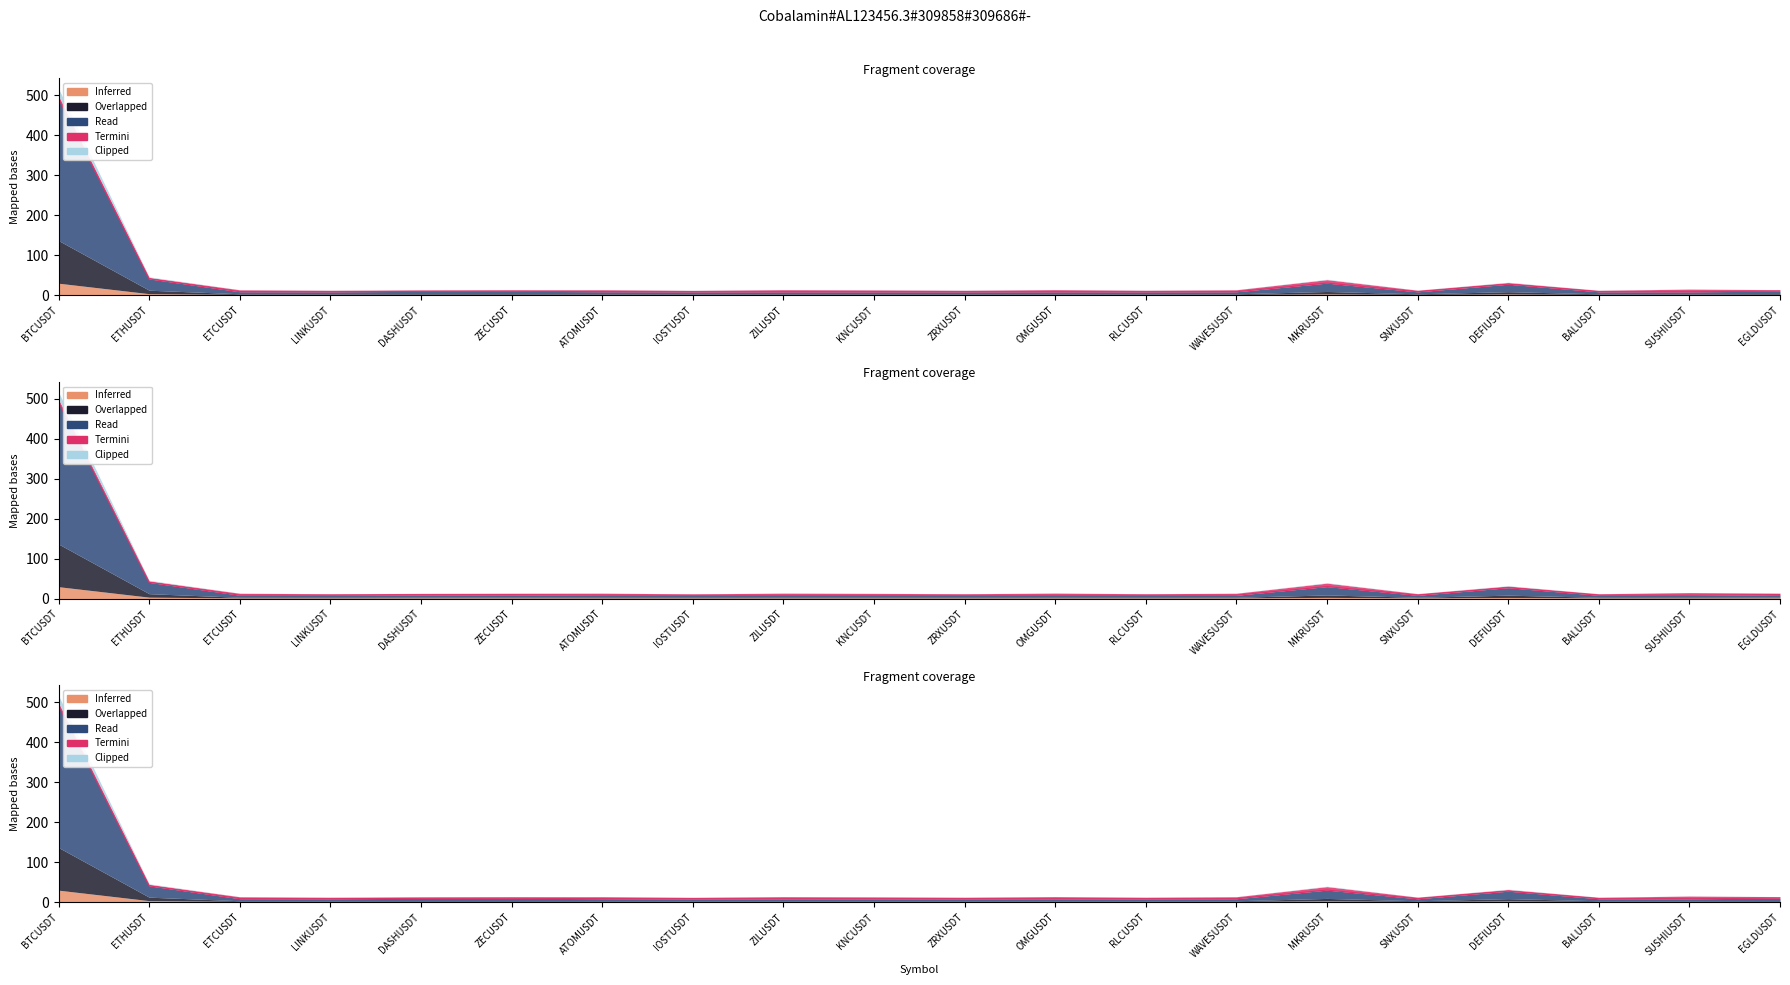

At which label is Original Value closest to 250?

ETHUSDT